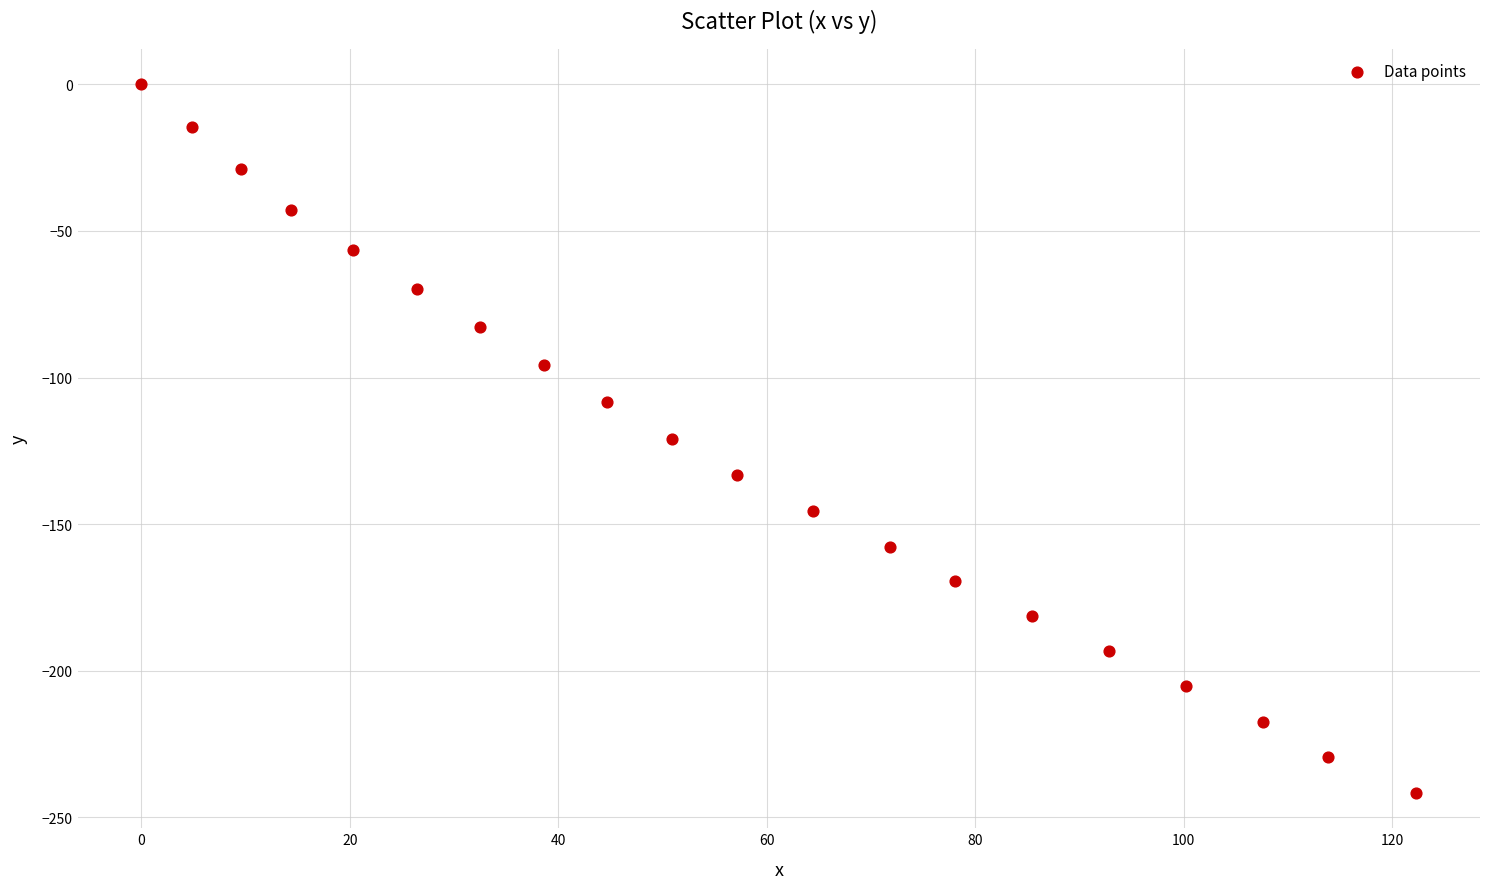

What is the range of X values (max minus min)?

122.3